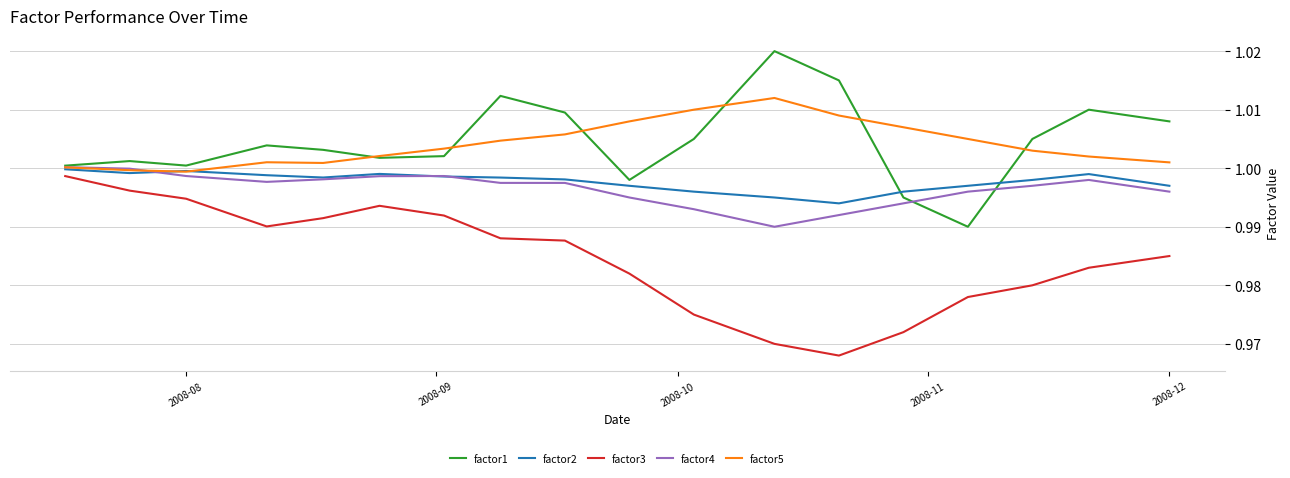

True or false: factor3 and factor5 cross at least once.

False